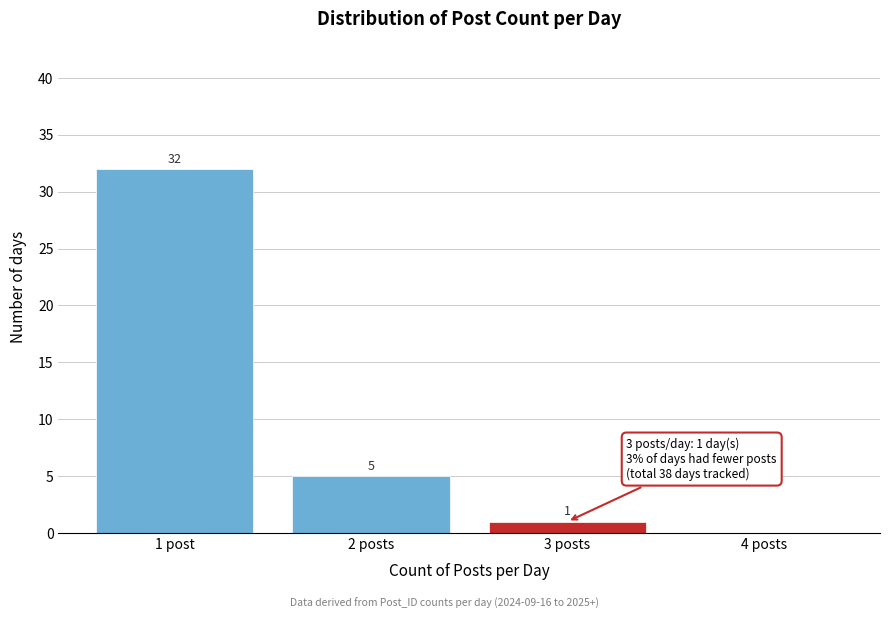

Reading right to left, what are all the values shown in this chart?

4 posts=0	3 posts=1	2 posts=5	1 post=32